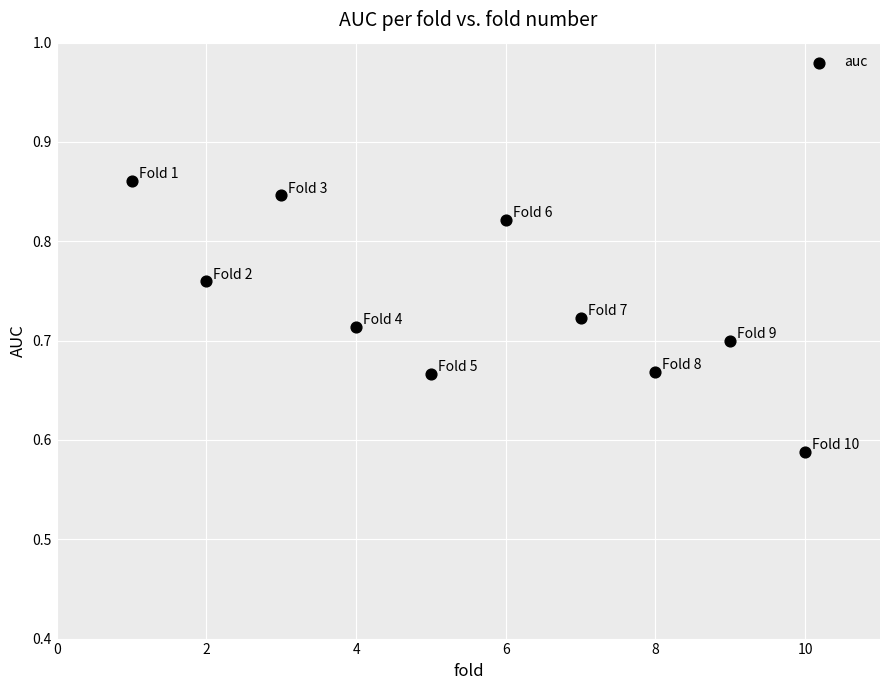

What is the range of Y values (max minus min)?

0.3